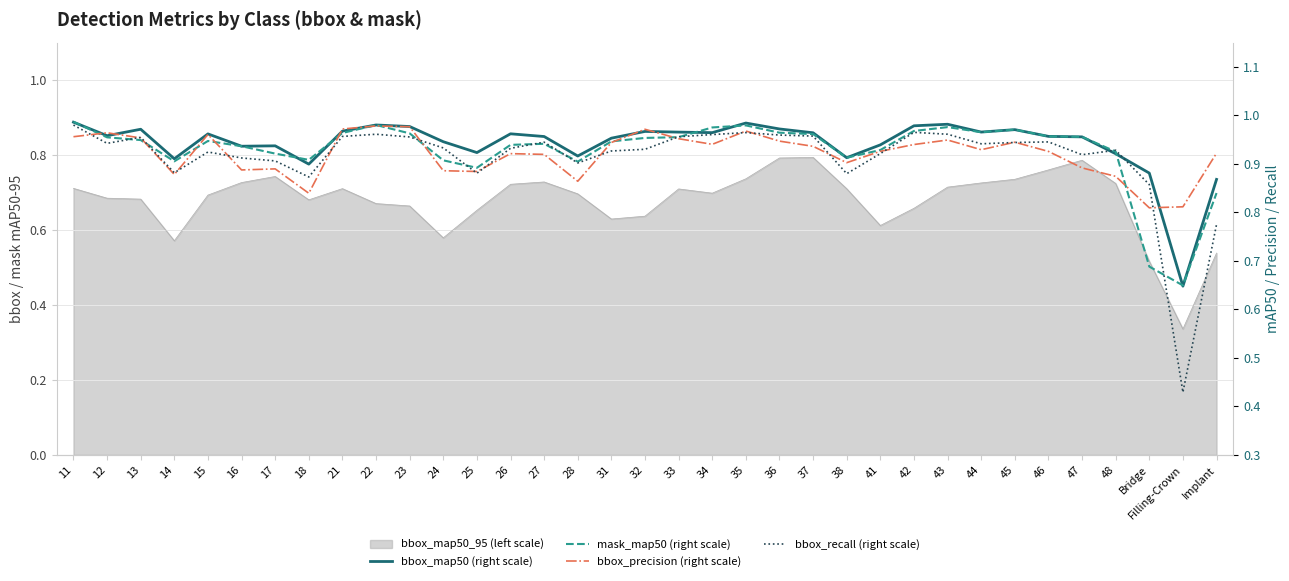

Where is the first local maximum for mask_map50 (right scale)?

15